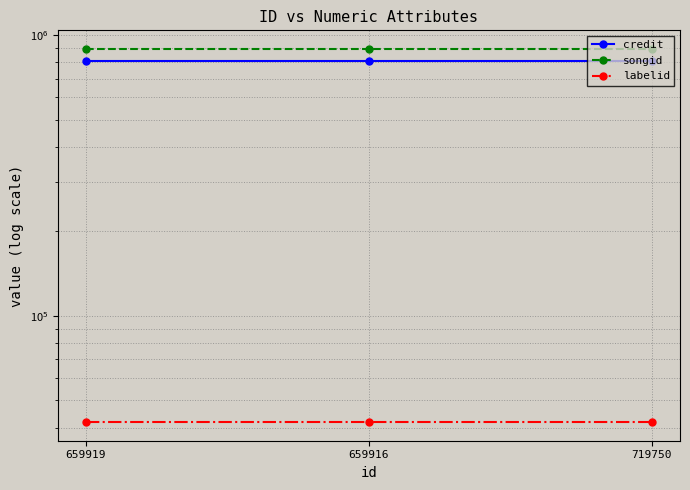

Reading left to right, list all the values displayed in this chart.

credit: 812430	812430	812430
songid: 893138	893138	893138
labelid: 41875	41875	41875